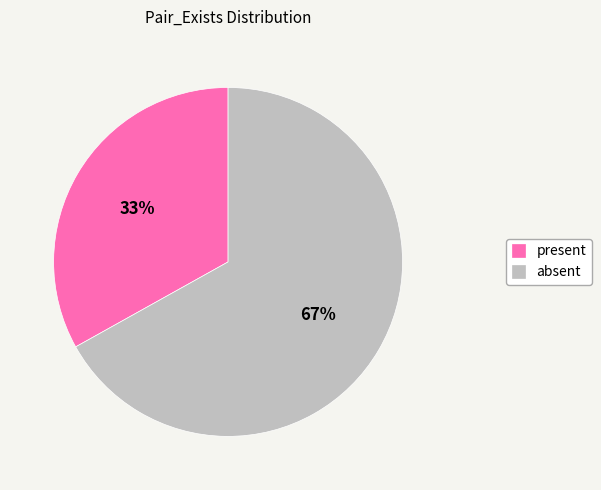

Rank the categories by value from highest to lowest.

absent, present